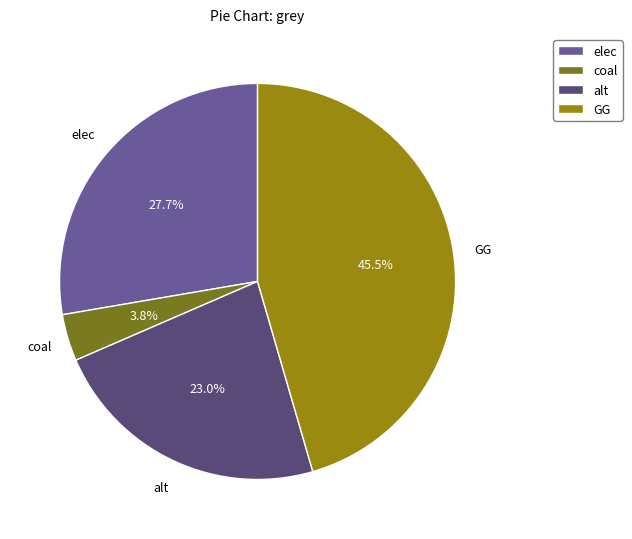

What is the total percentage of alt and elec?

50.7%